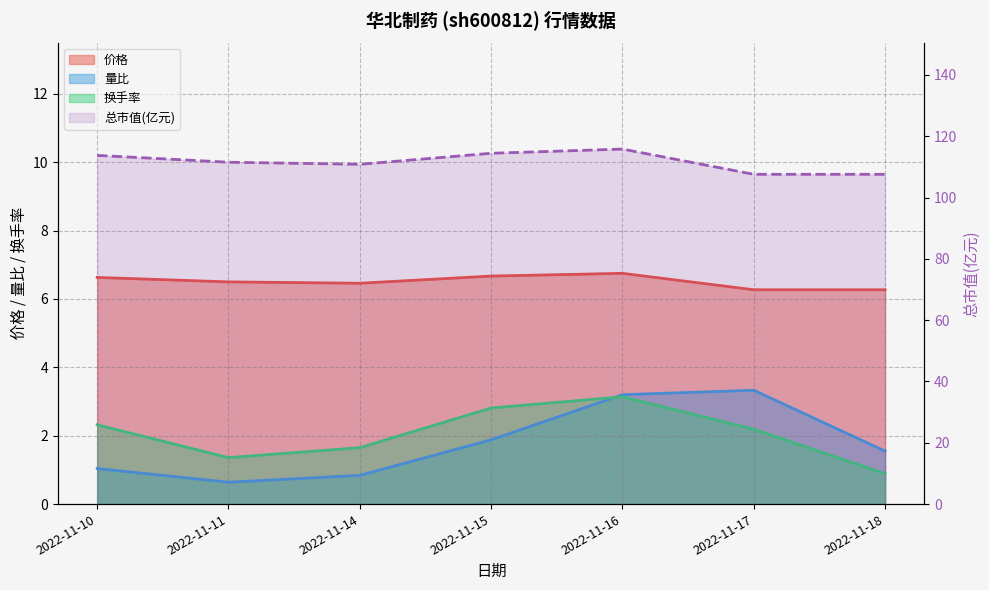

Between 2022-11-15 and 2022-11-17, which is larger?

2022-11-15